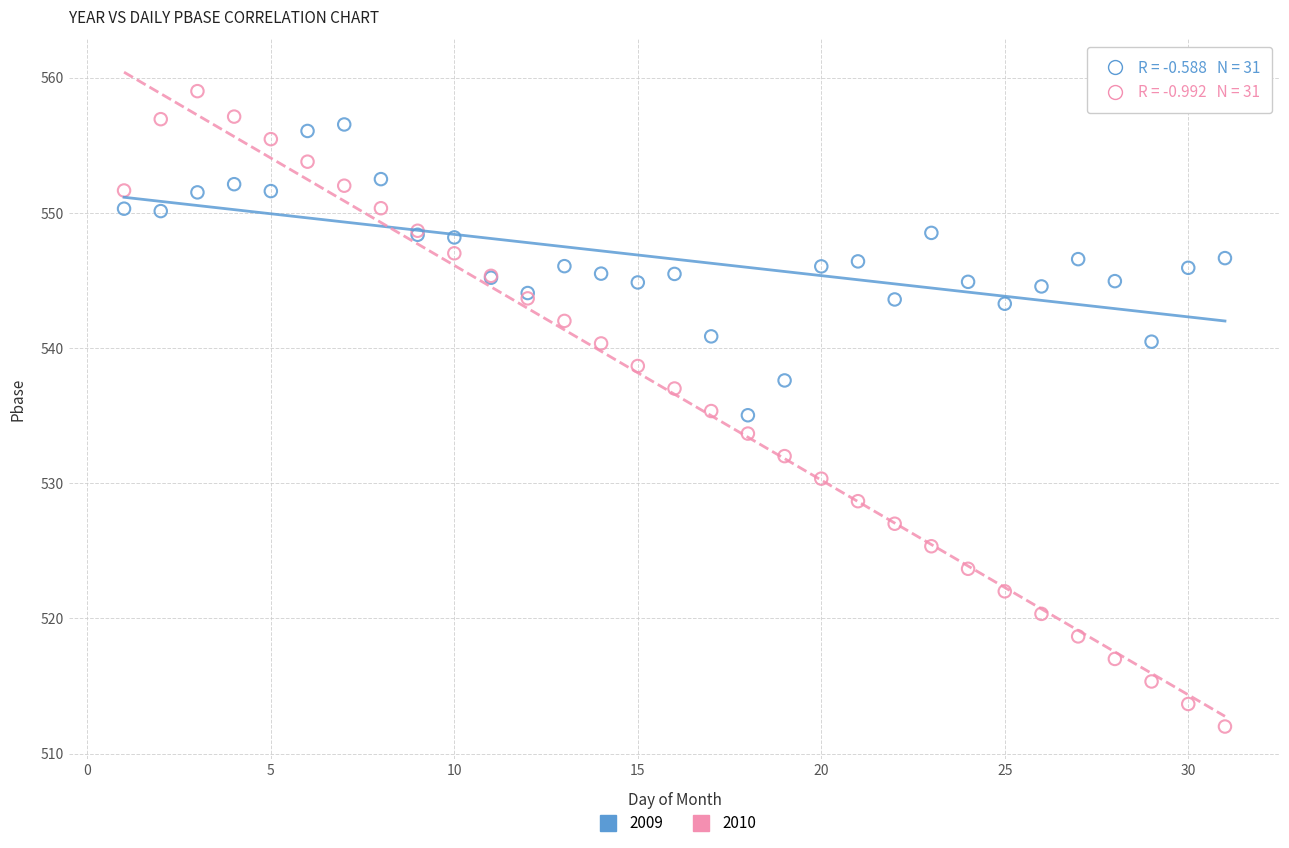

Which series reaches the maximum Y coordinate?

2010